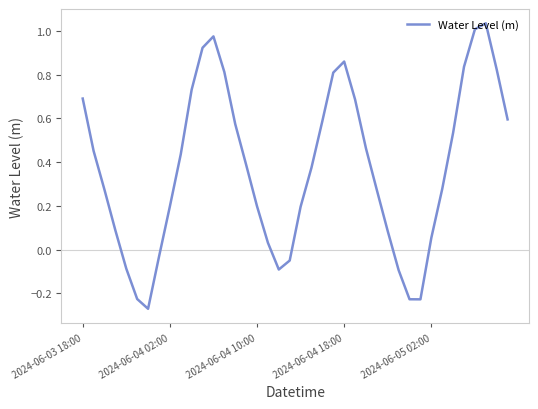

How many lines are shown in the chart?

1